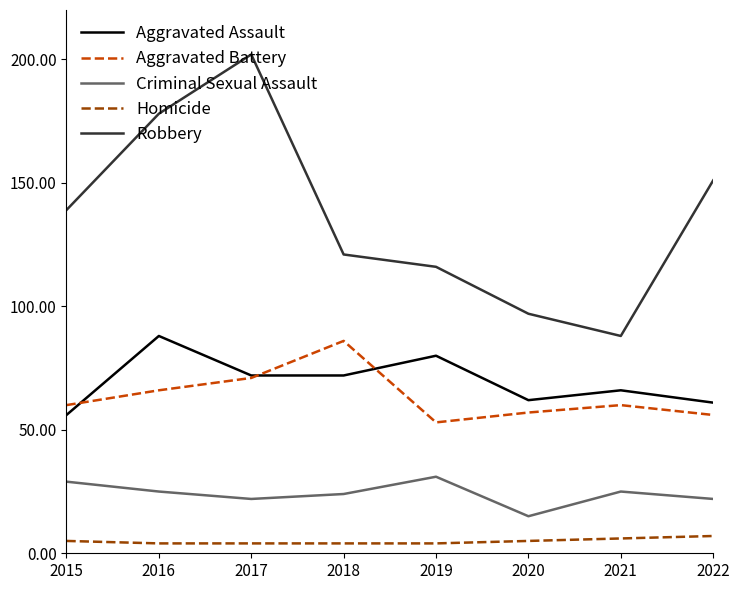

The Robbery series shows 88 at 2021. True or false?

True